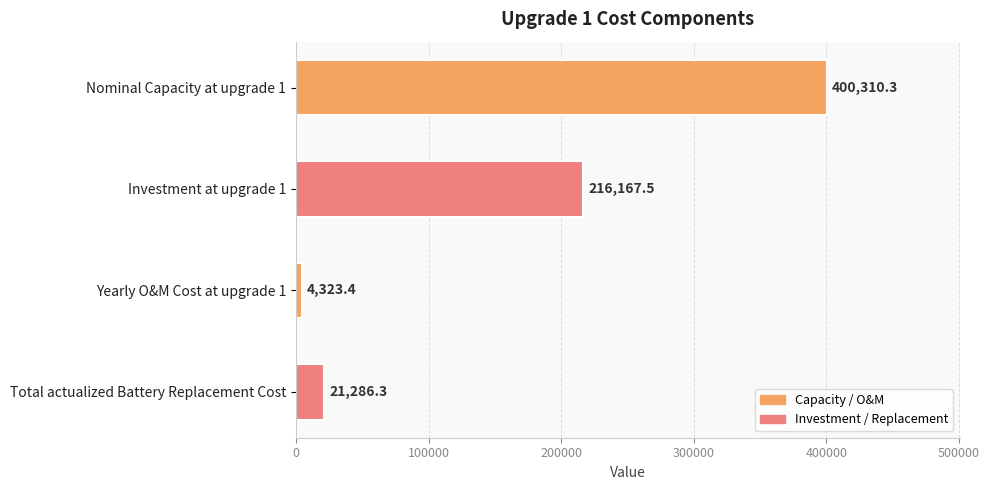

What position from the top is Yearly O&M Cost at upgrade 1?

3